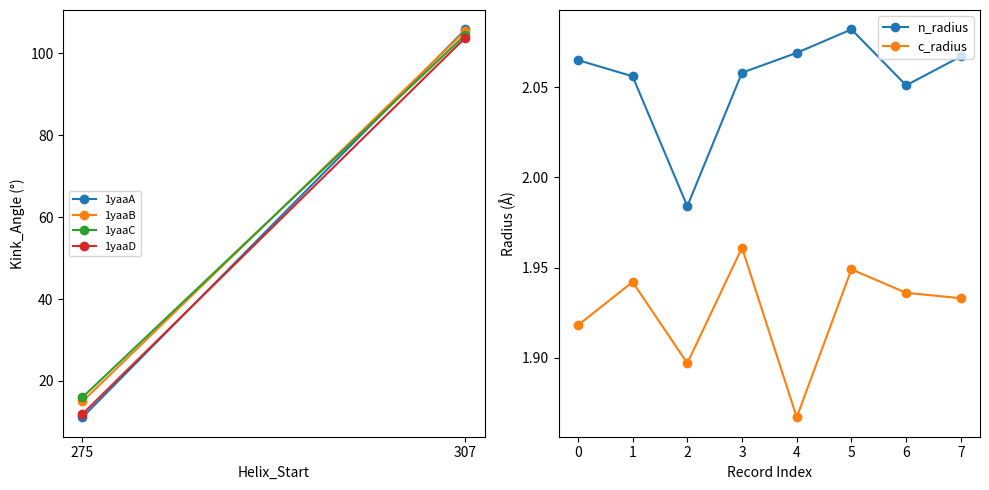

The value of c_radius at 6 is 2.8. True or false?

False